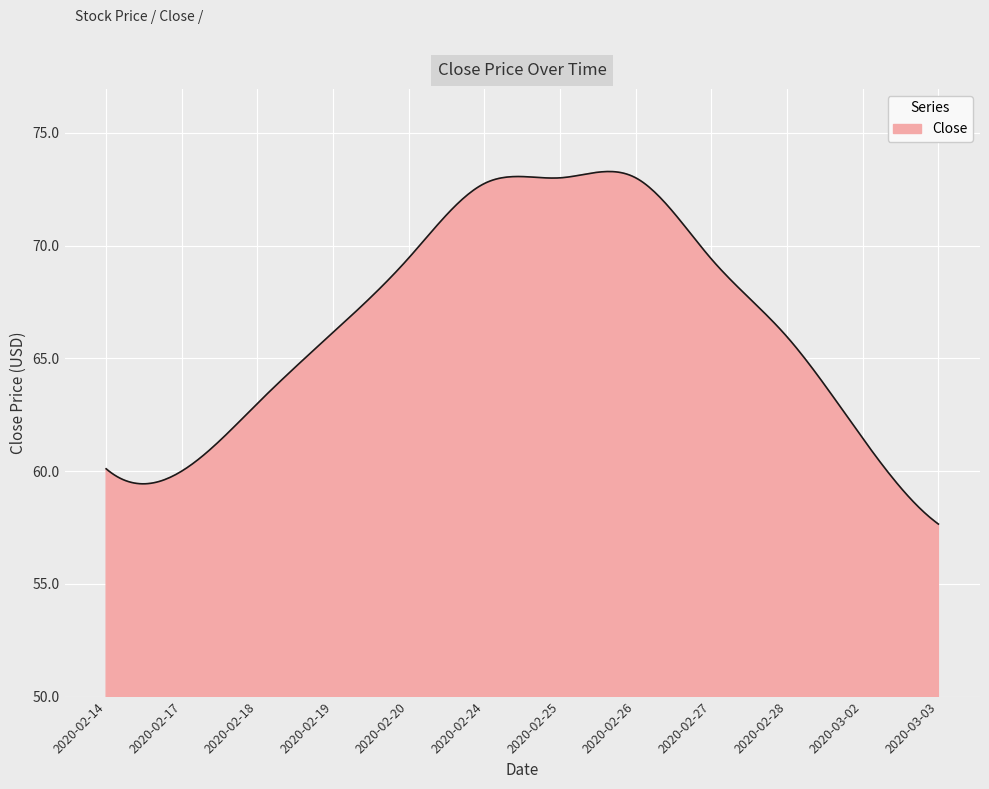

What is the difference between the maximum and minimum values?

15.6